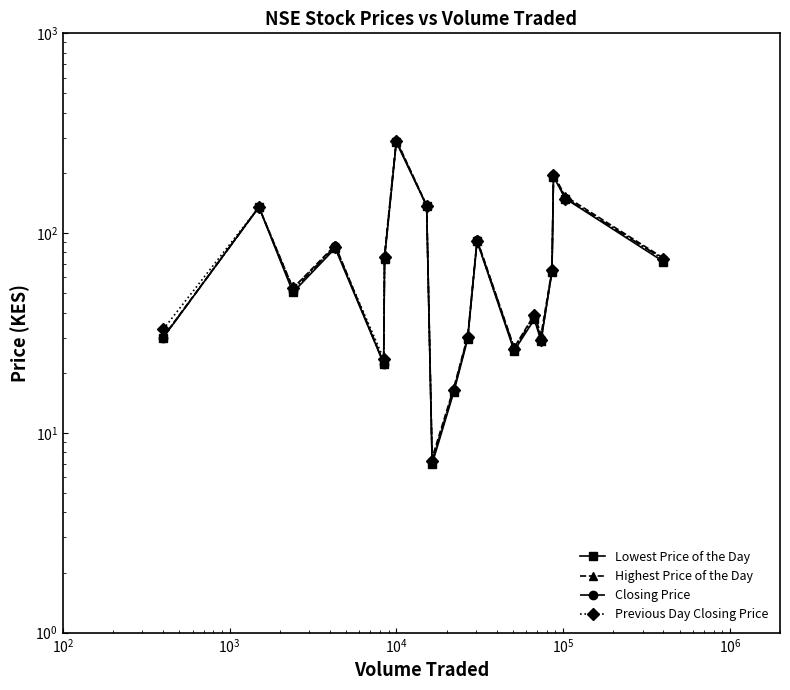

What are all the series names shown in the legend?

Lowest Price of the Day, Highest Price of the Day, Closing Price, Previous Day Closing Price